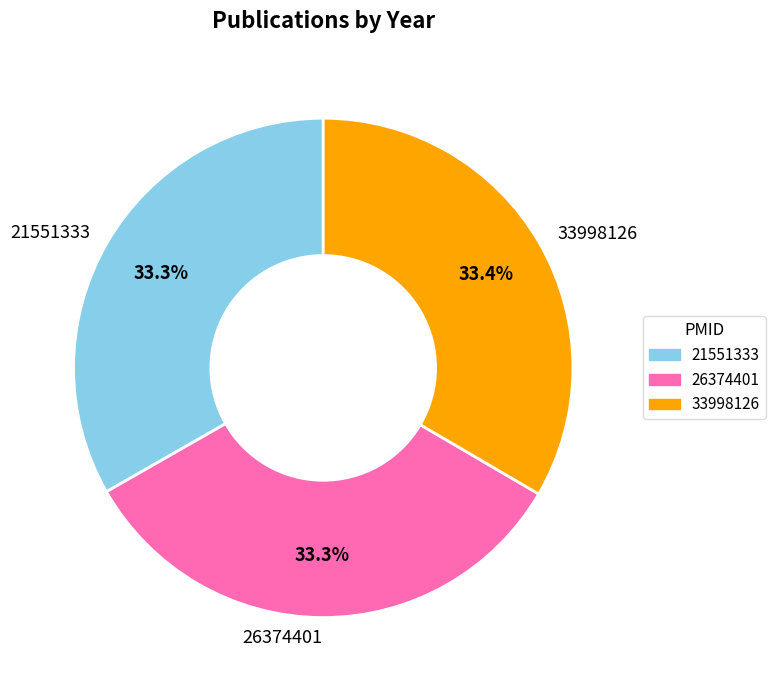

Is the sum of 21551333 and 33998126 greater than half?

Yes